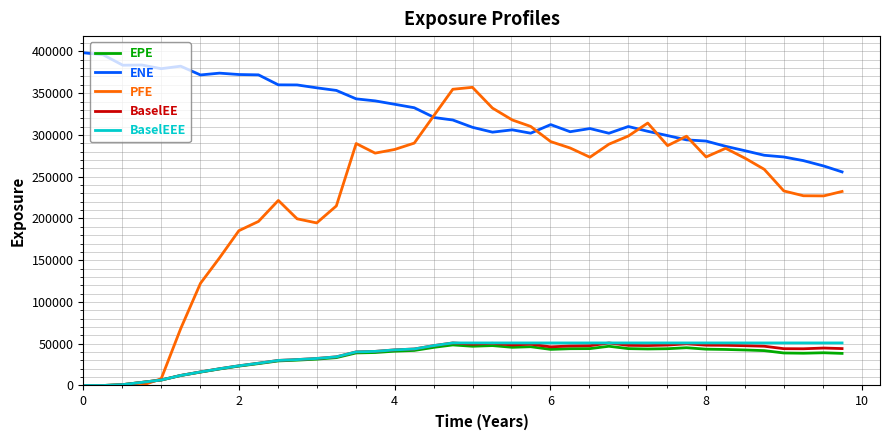

Which series has the largest total across all categories?

ENE